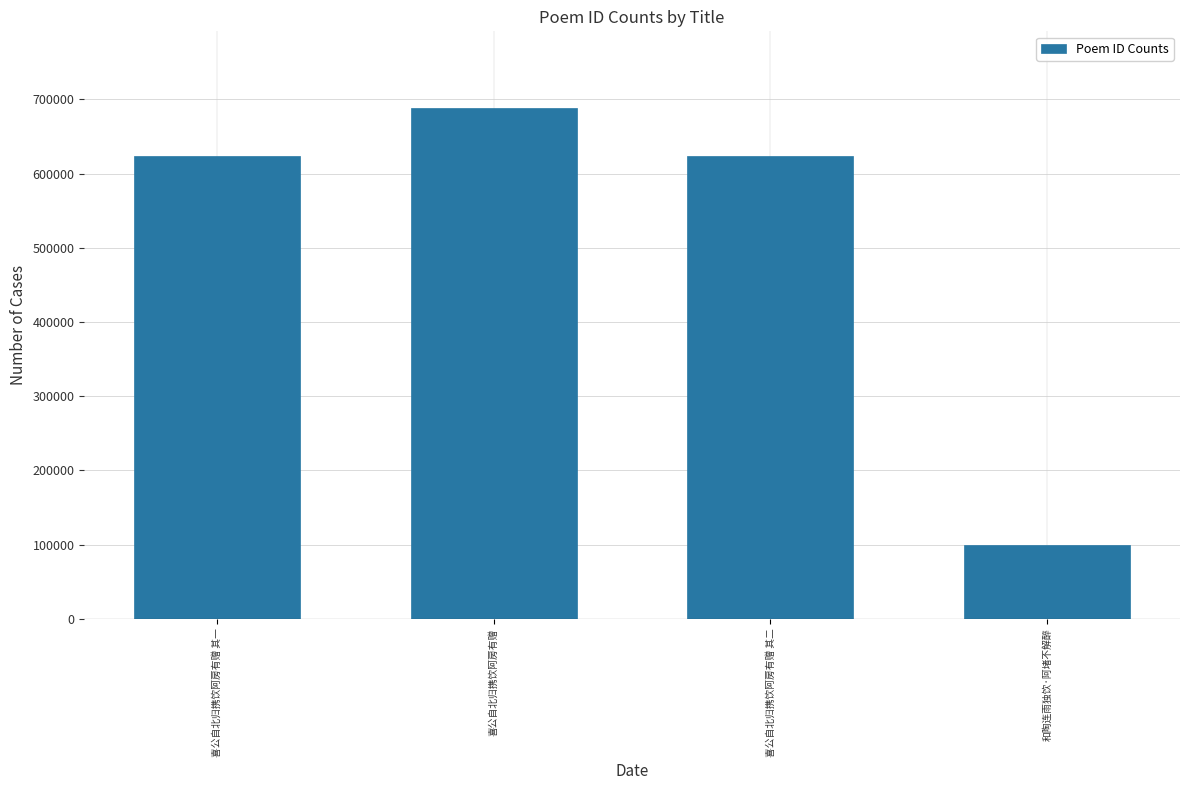

What is the value of the 2nd bar from the left?

688552